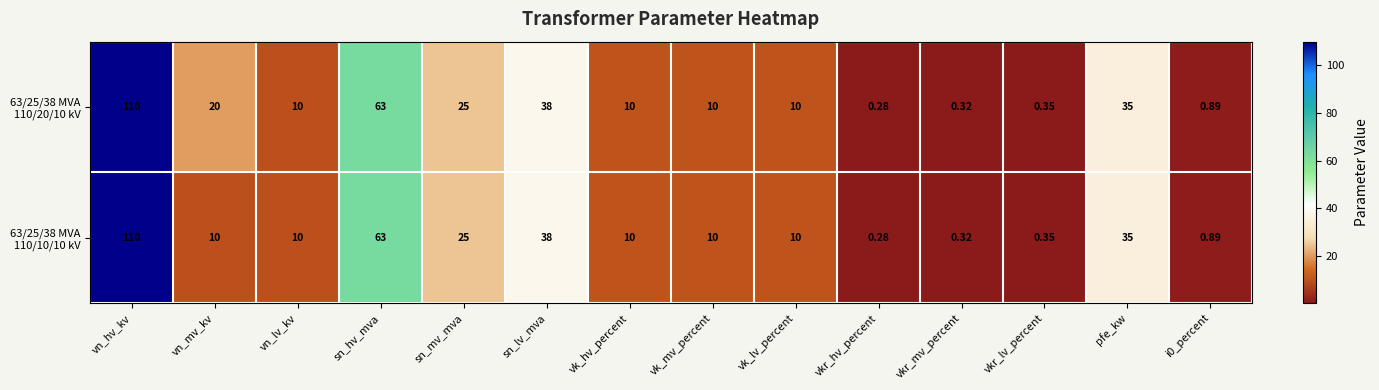

Which category has the highest value across all series?

vn_hv_kv